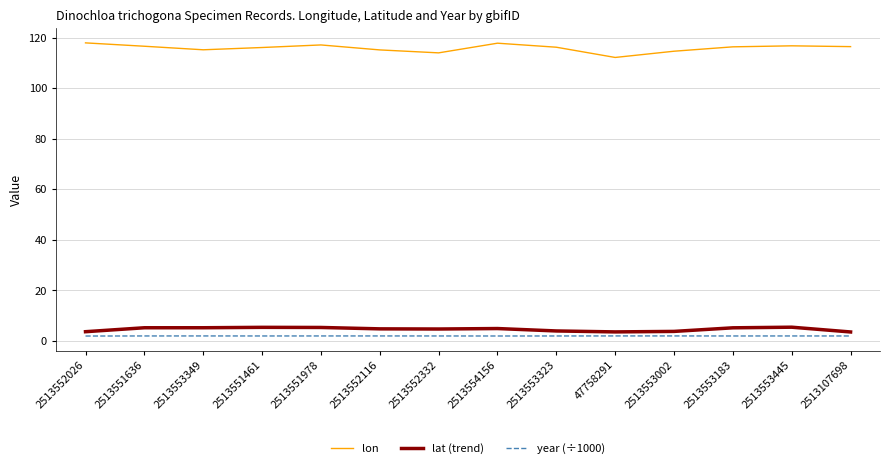

What is the difference between the highest and lowest values at 2513552116?

113.2